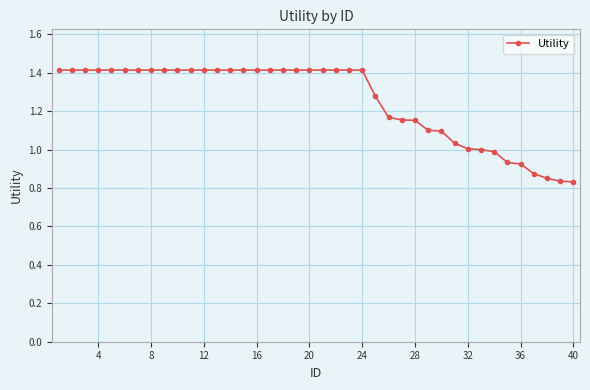

What is the value of the 4th point from the left?

1.4